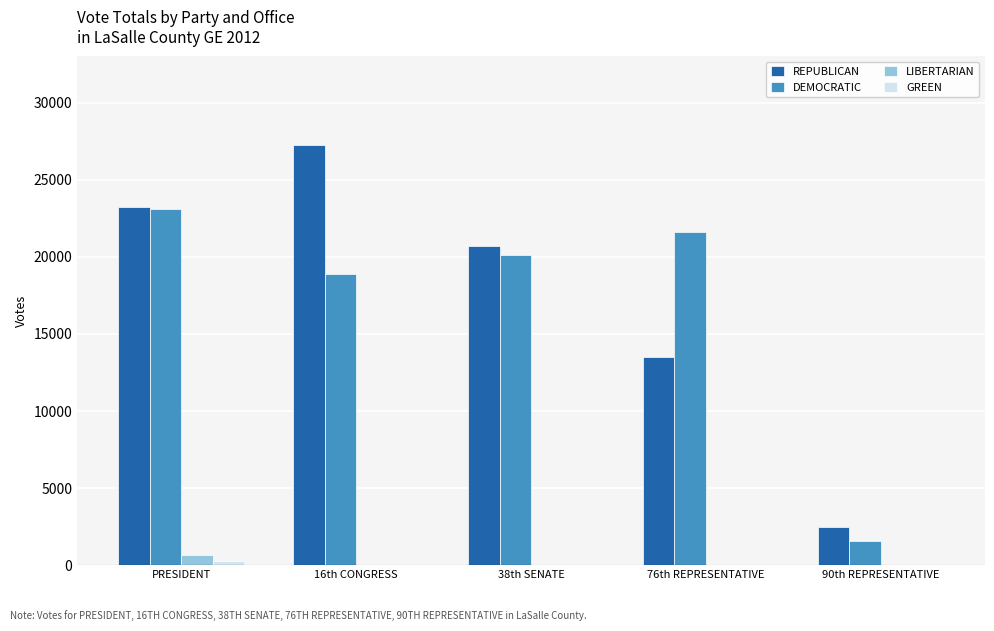

The value of REPUBLICAN at 16th CONGRESS is 18087. True or false?

False